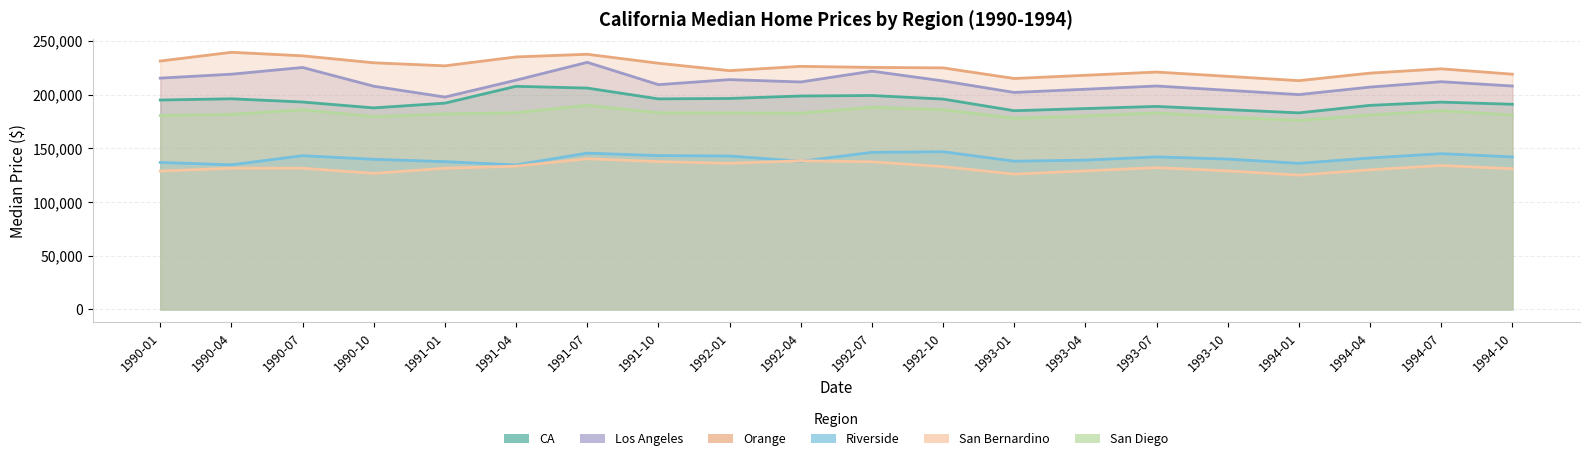

At which category does San Diego reach its first local peak?

1990-07